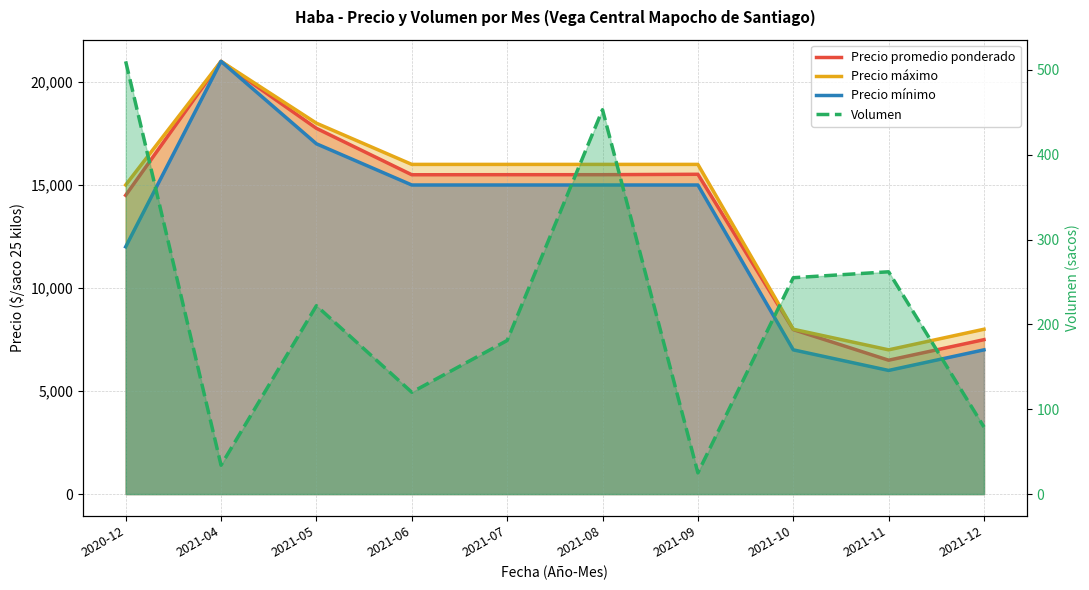

What is the label of the 6th point from the right?

2021-07